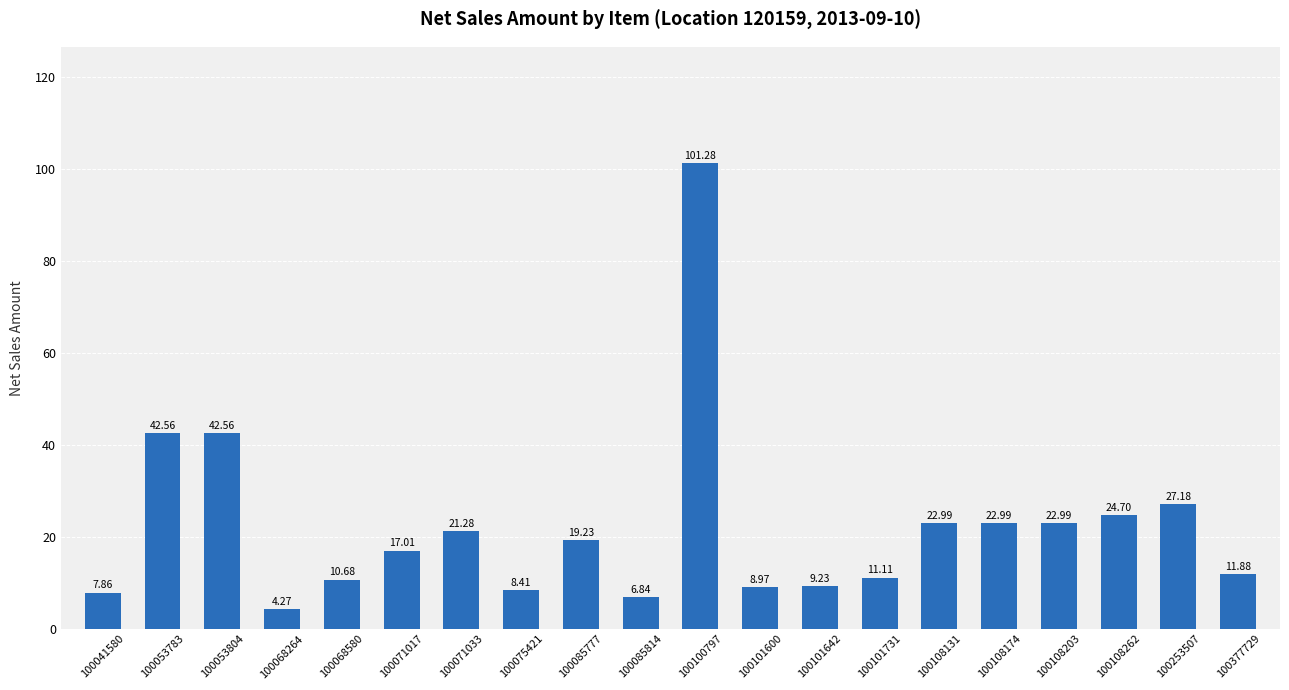

What is the value of the 14th bar from the left?

11.1